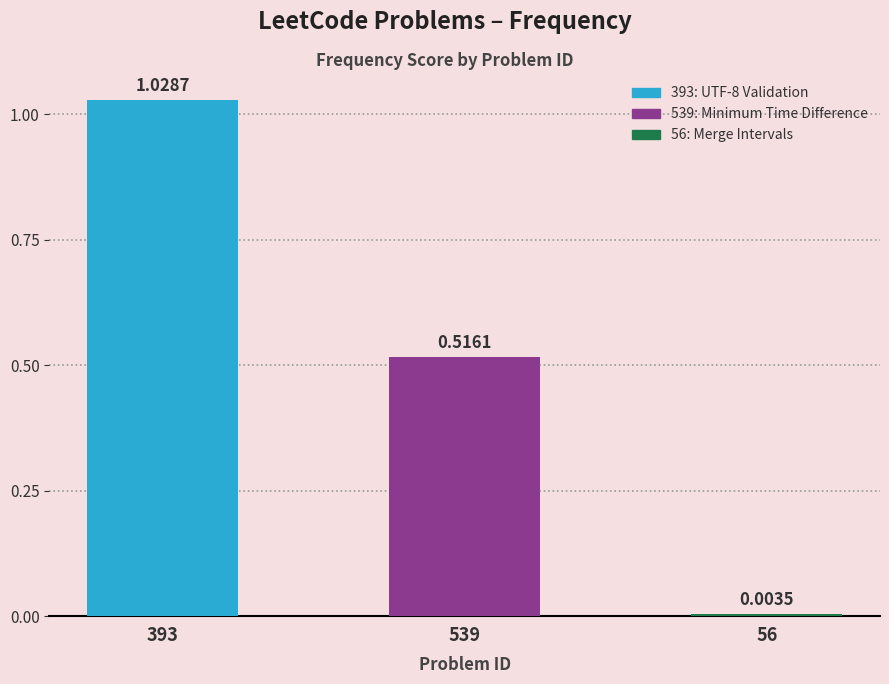

What is the change in value from 393 to 539?

-0.5